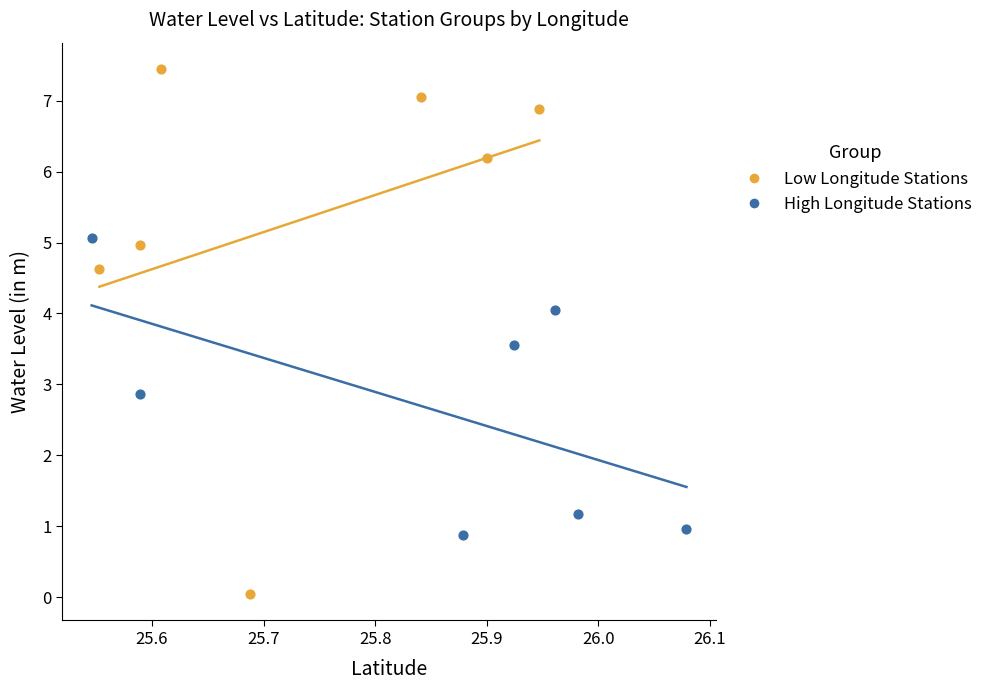

Which series reaches the minimum Y coordinate?

Low Longitude Stations